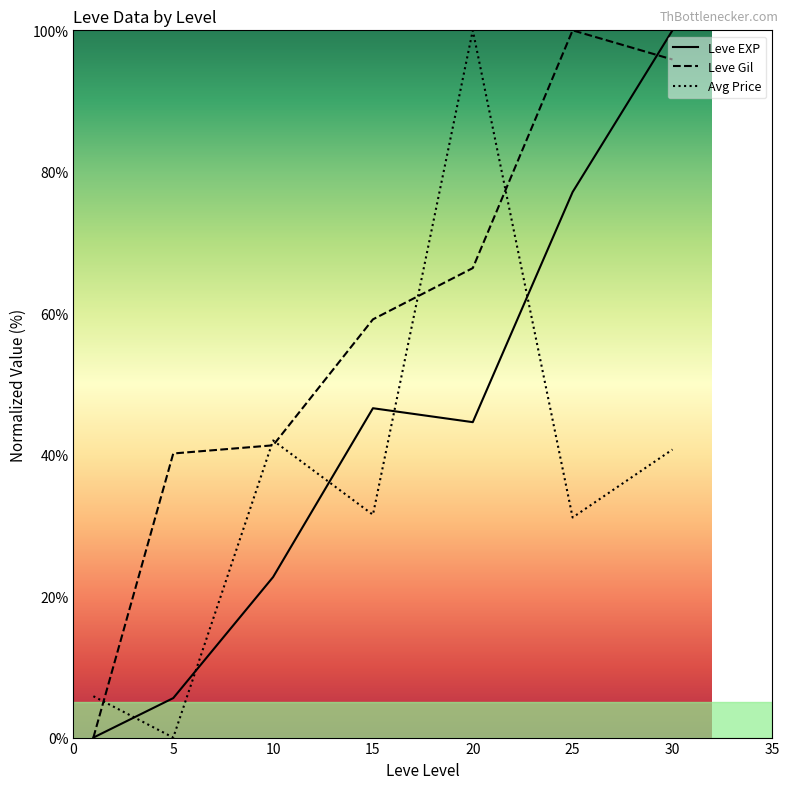

Is this an area chart (filled region under the line)?

No